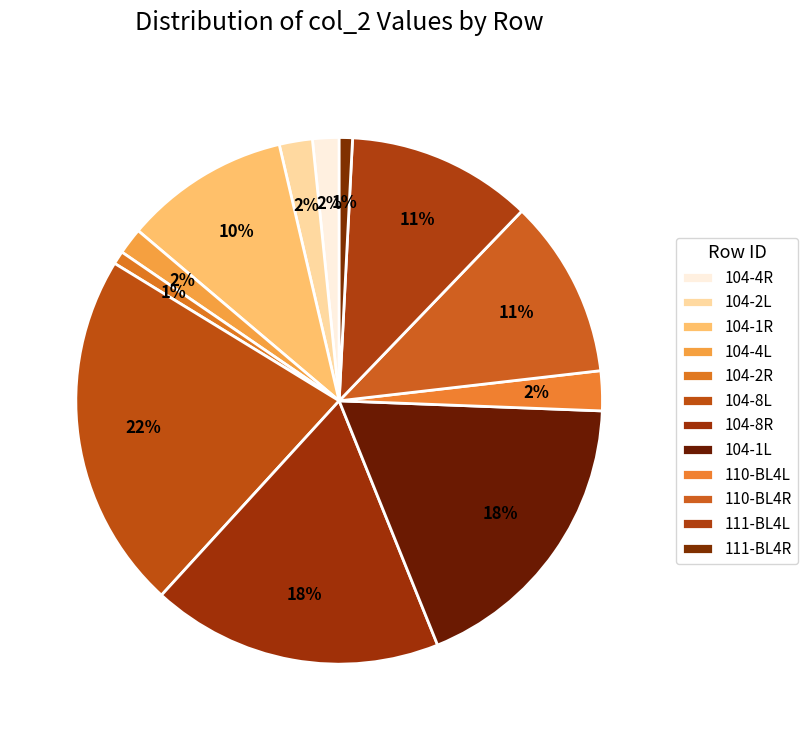

Is the sum of 111-BL4L and 110-BL4R greater than half?

No